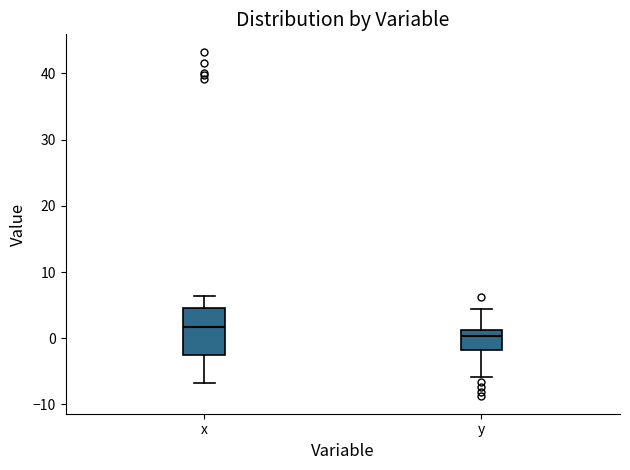

Reading left to right, transcribe this box plot: for each box, give where its median line is, the range the box spans, and where its two whiskers end, as read against the y-axis. The values are not printed on the chart, so give them approximately, as read against the axis.

x: median 2, box -3 to 5, whiskers -7 to 6
y: median 0, box -2 to 1, whiskers -6 to 4